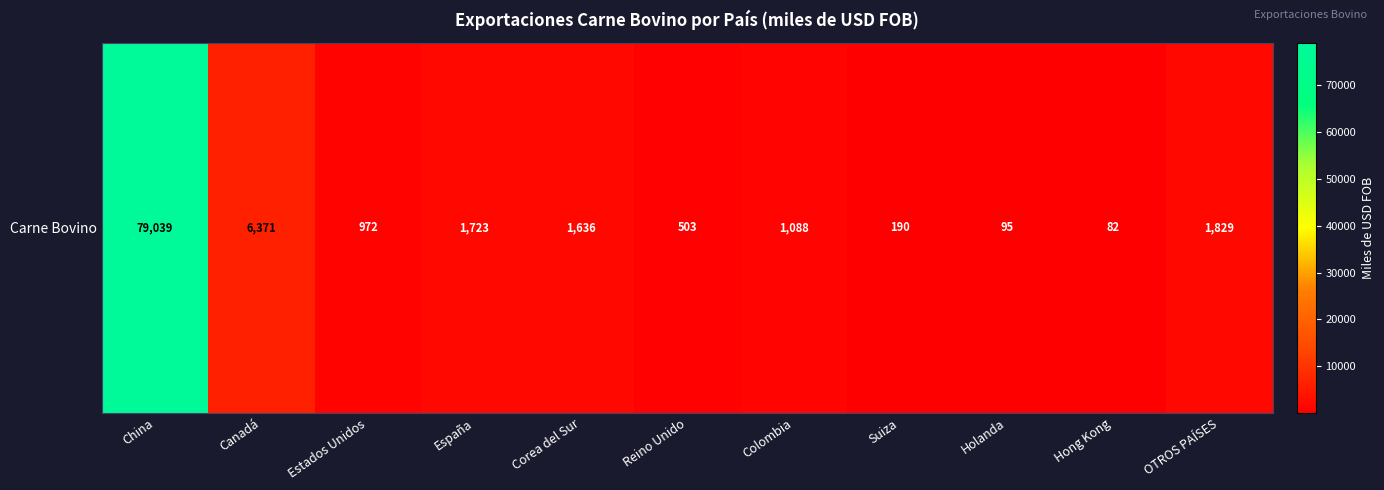

Reading right to left, extract all data points from this chart.

OTROS PAÍSES=1829	Hong Kong=82	Holanda=95	Suiza=190	Colombia=1088	Reino Unido=503	Corea del Sur=1636	España=1723	Estados Unidos=972	Canadá=6371	China=79039